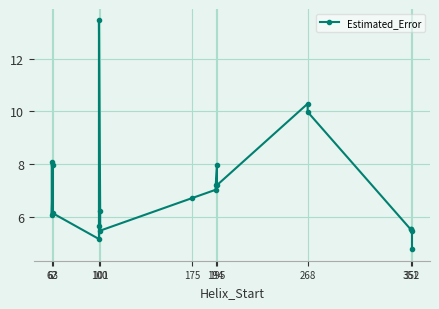

How many interior local valleys (lower than both neighbors) does the data have?

5